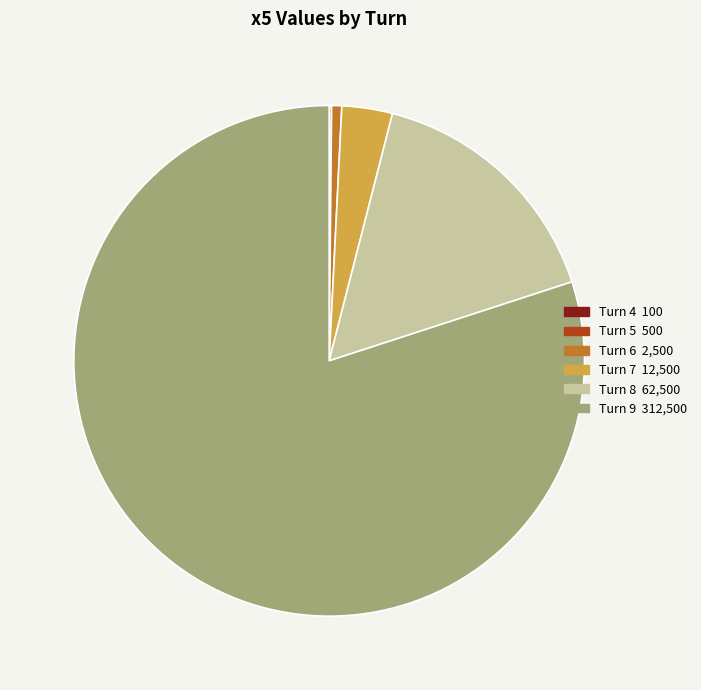

The Turn 8 slice represents 24% of the pie. True or false?

False